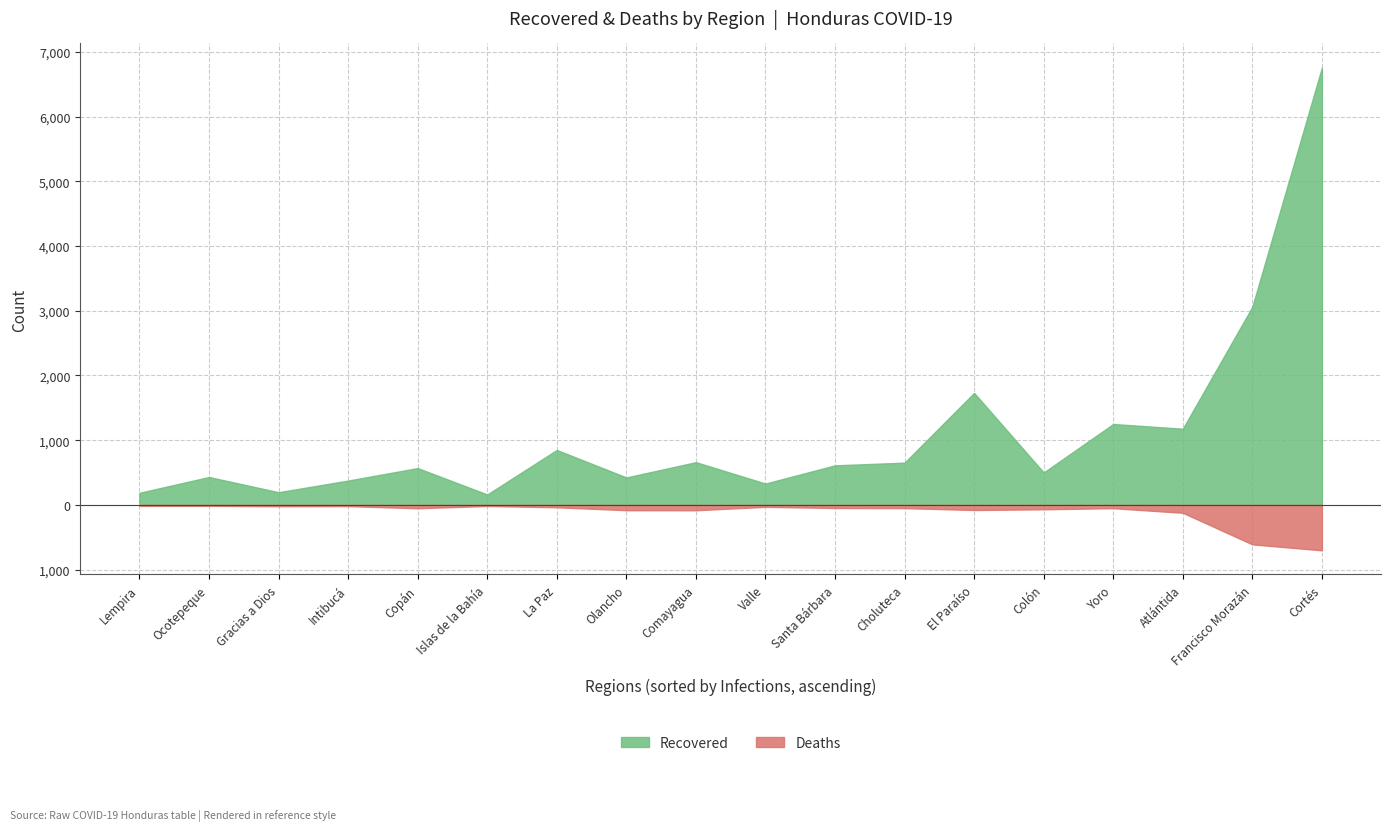

True or false: Recovered and Deaths intersect in this chart.

False